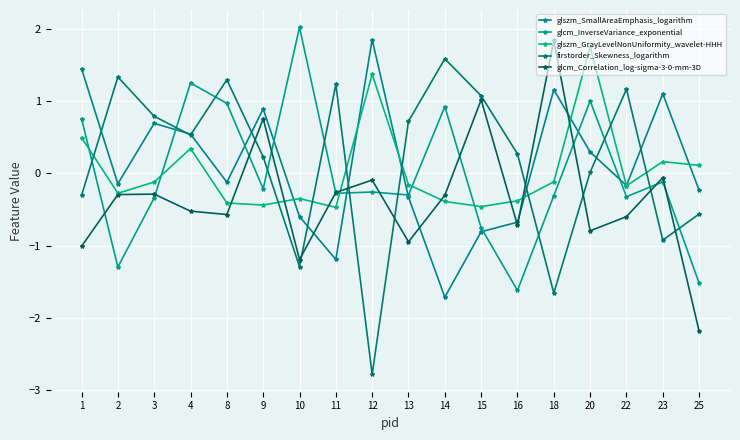

How many lines are shown in the chart?

5